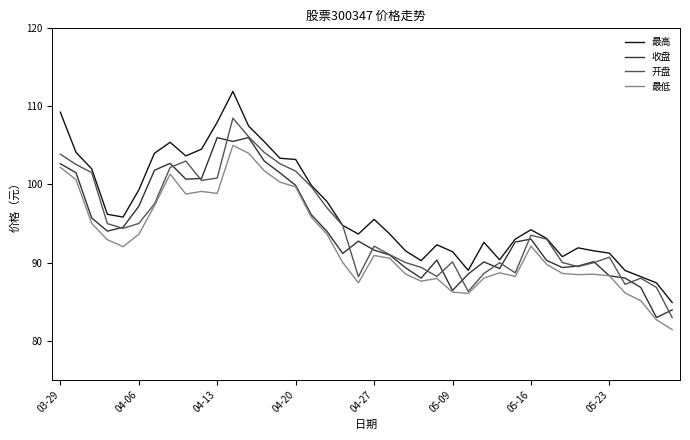

Which series has the largest range (max minus min)?

最高